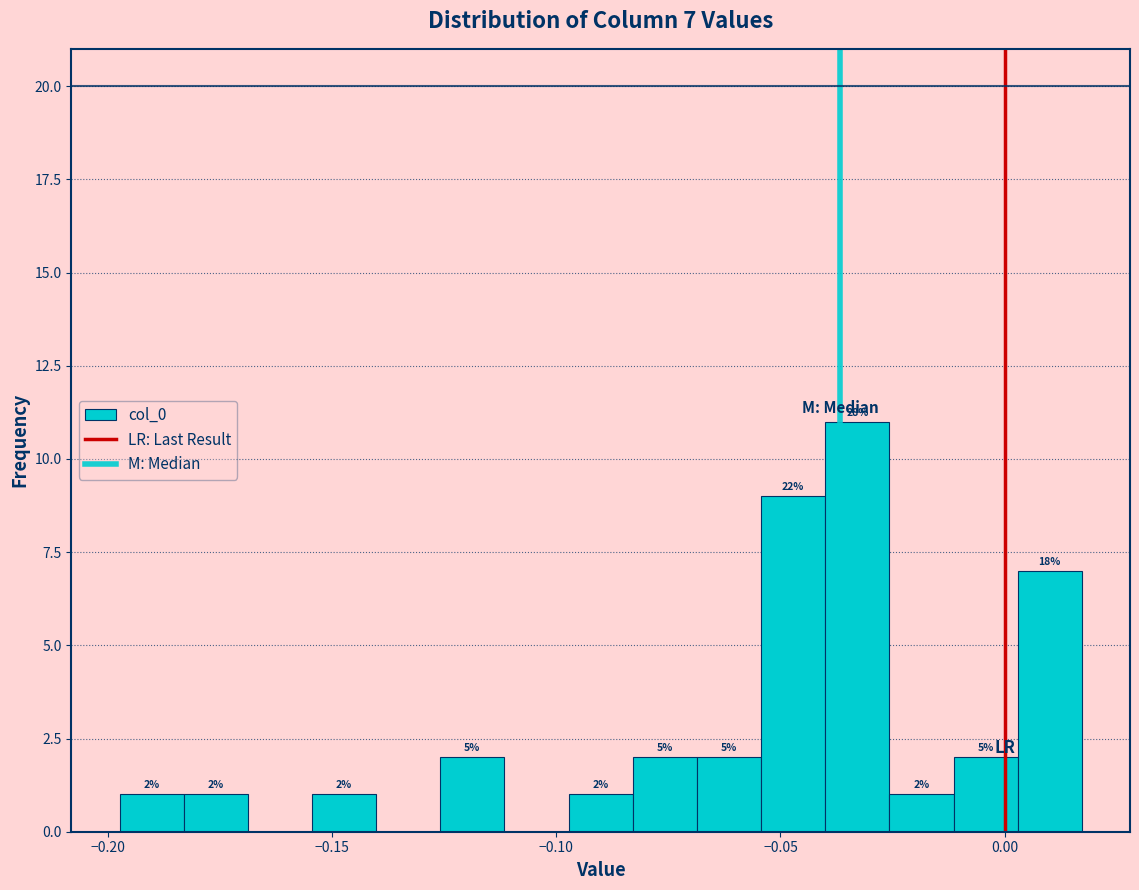

Read against the x-axis, roughly where is the centre of the tallest bar?

-0.035